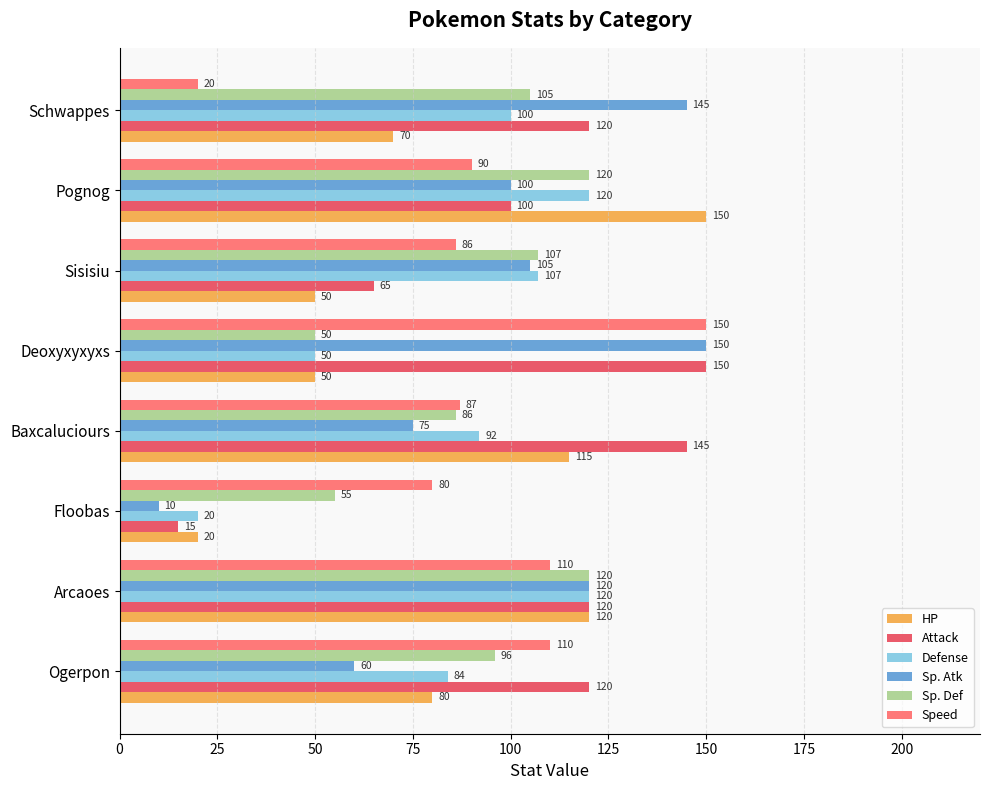

What is the difference between the second highest and second lowest values in the Sp. Def series?

65